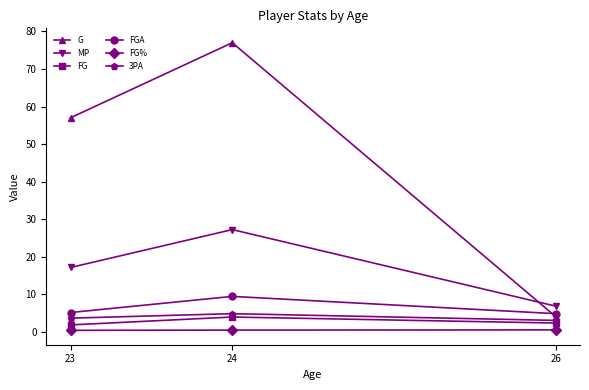

What is the highest value of the 3PA series?

4.8